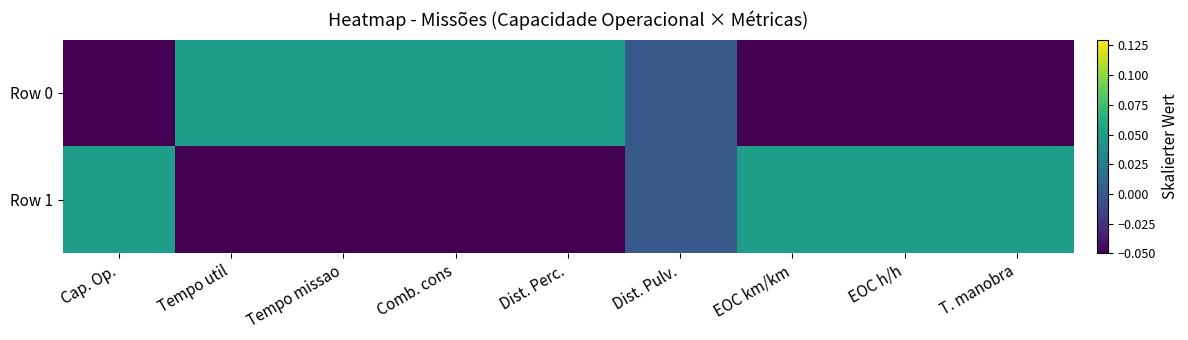

Which category has the highest value across all series?

Dist. Perc.